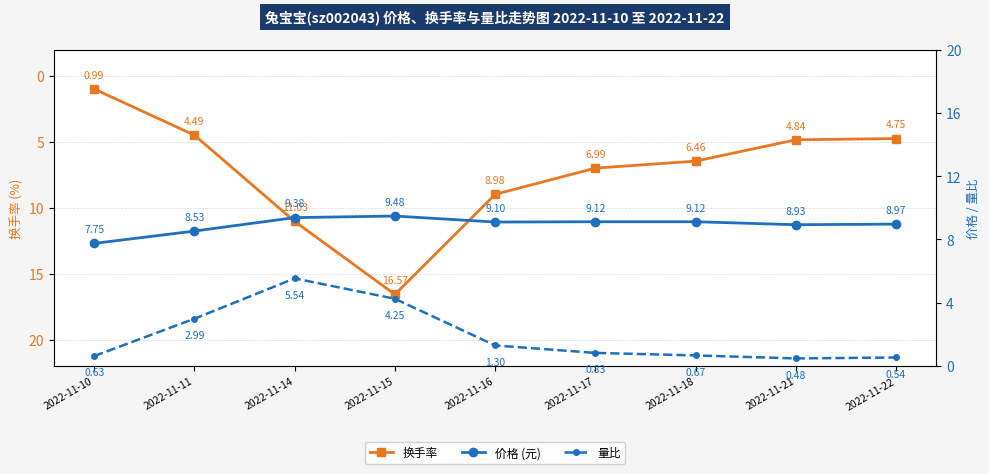

Which has a higher value, 2022-11-21 or 2022-11-11?

2022-11-21